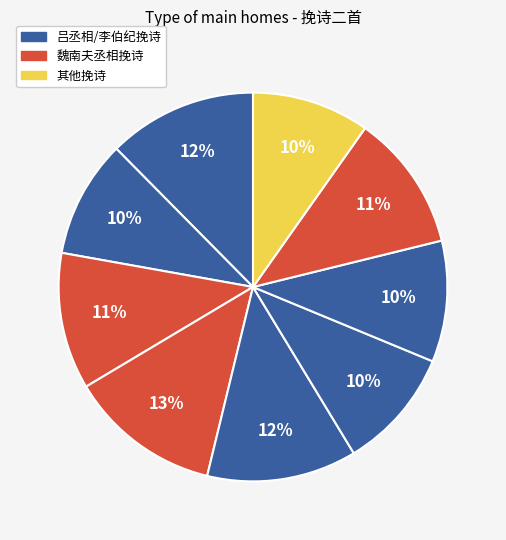

How many slices are in this pie chart?

9